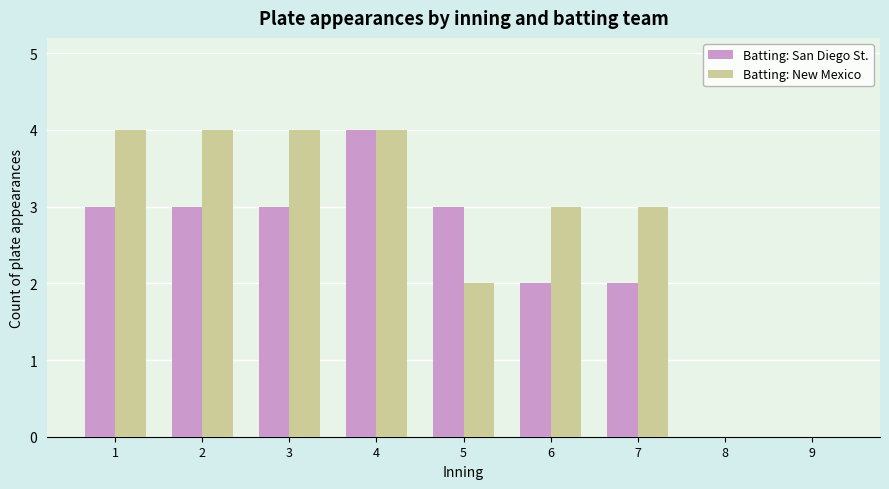

How many groups of bars are there?

9